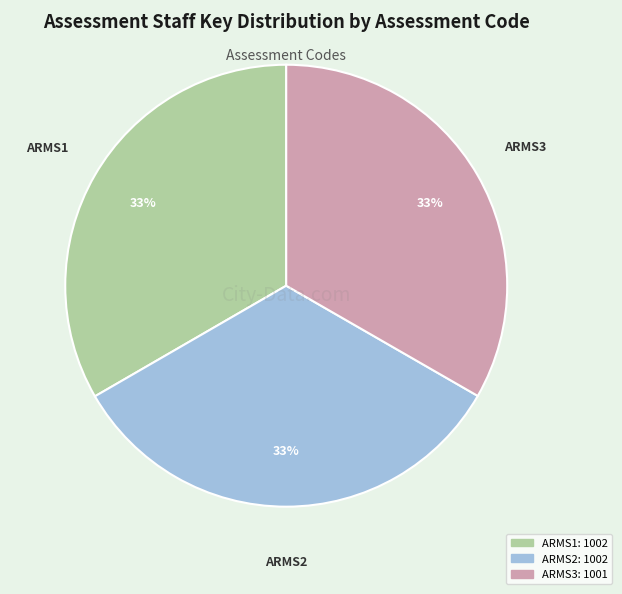

The ARMS2 slice represents 41% of the pie. True or false?

False